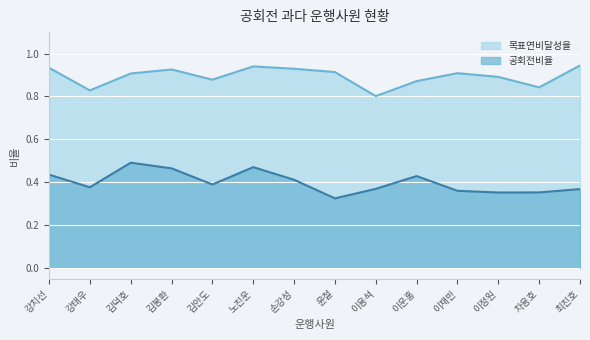

What is the spread (max minus min) of values at 김안도?

0.5